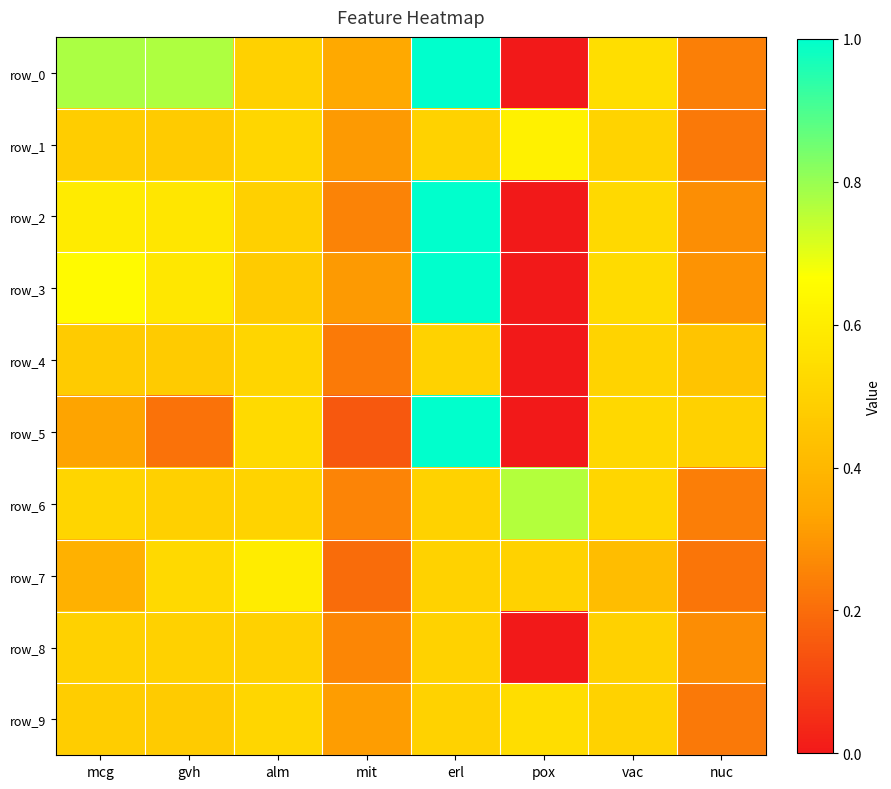

True or false: row_1 has a value of 0.2 at vac.

False